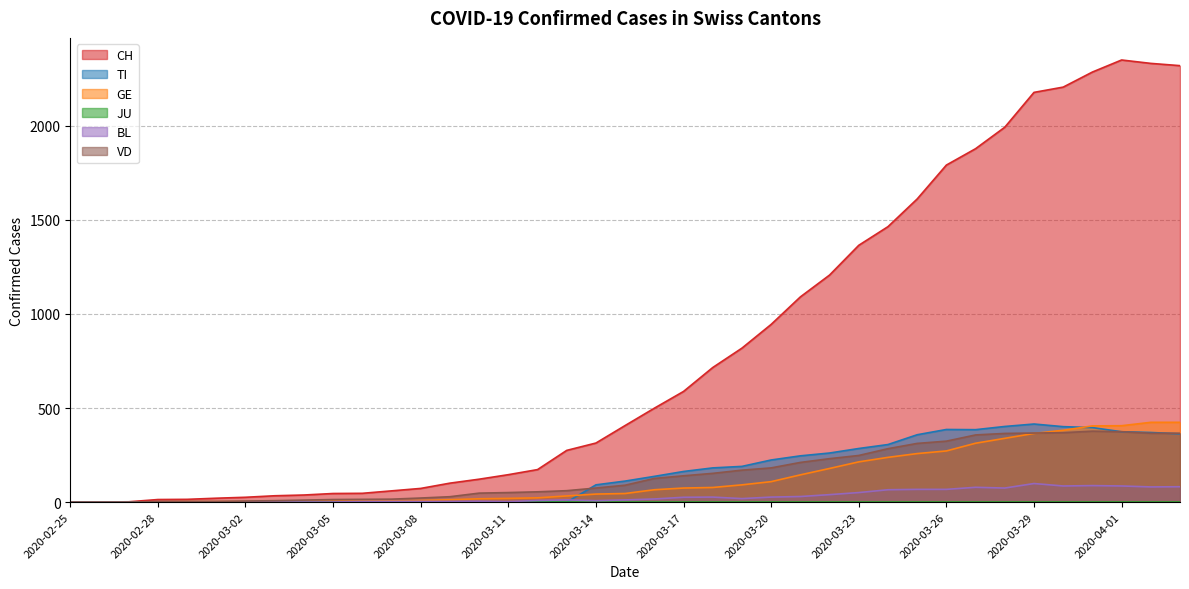

How many lines are shown in the chart?

6